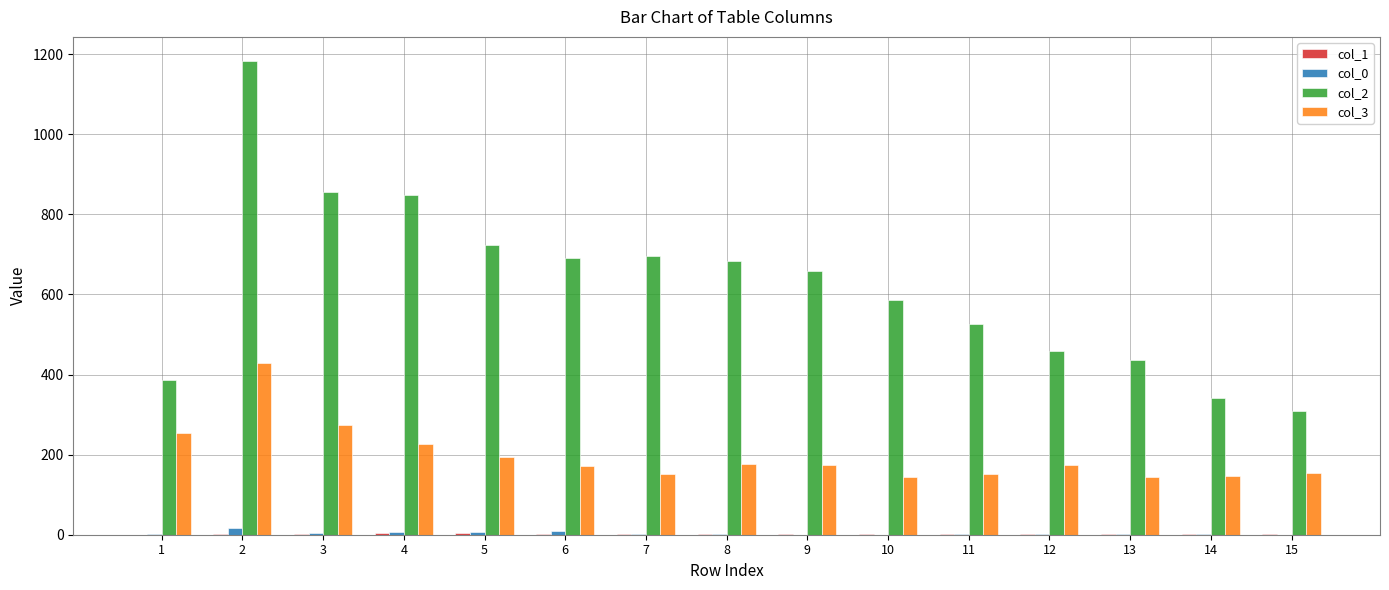

Which series has the largest total across all categories?

col_2